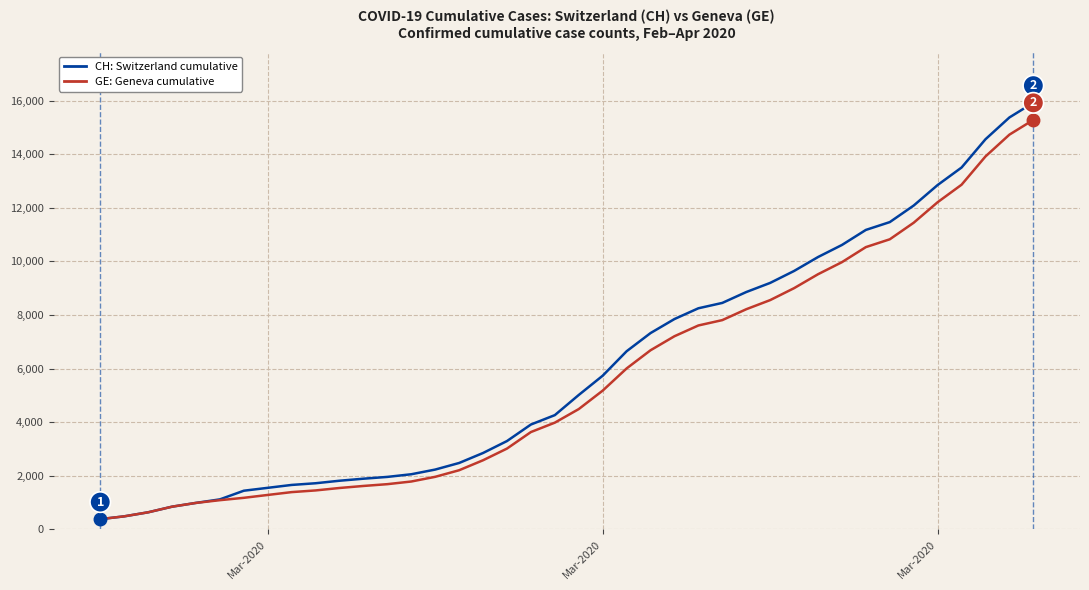

What is the minimum value shown in the chart?

375